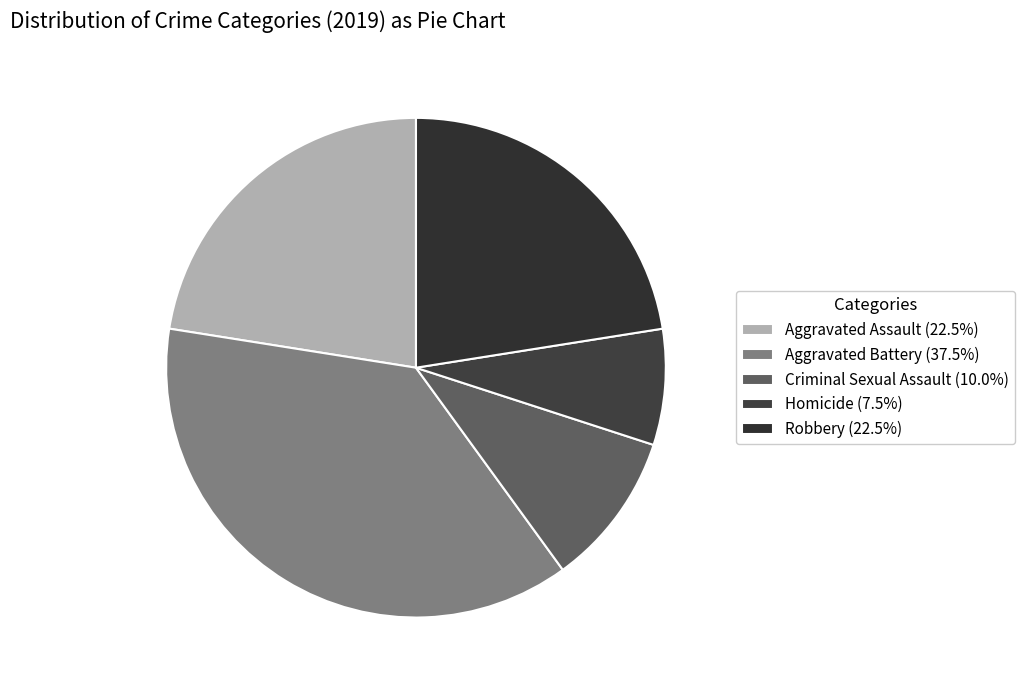

Is Robbery the majority of the pie?

No